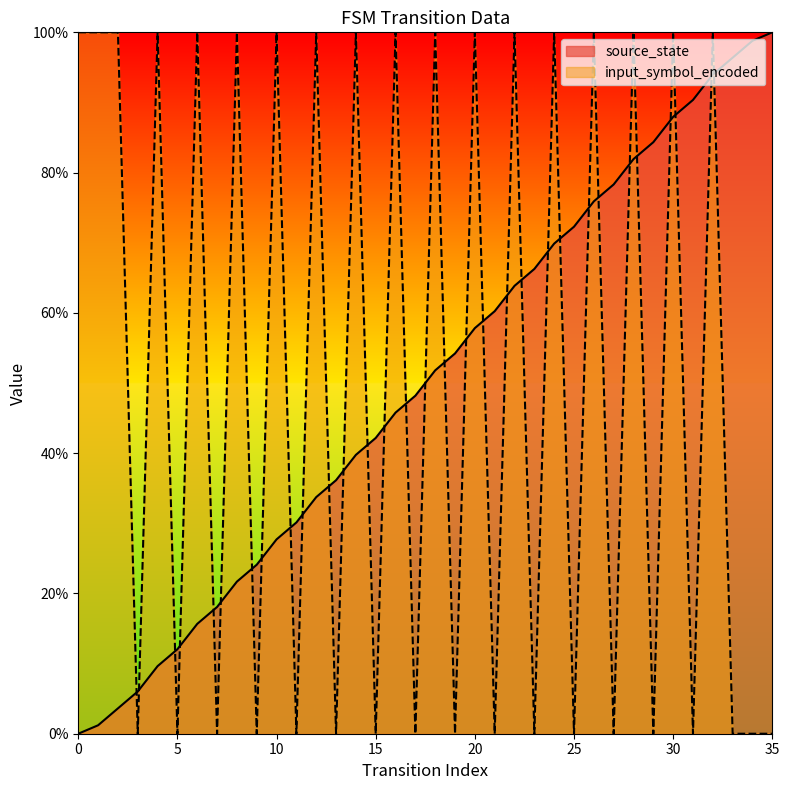

Approximately how many times larger is the value at 31 compared to 6?

5.8